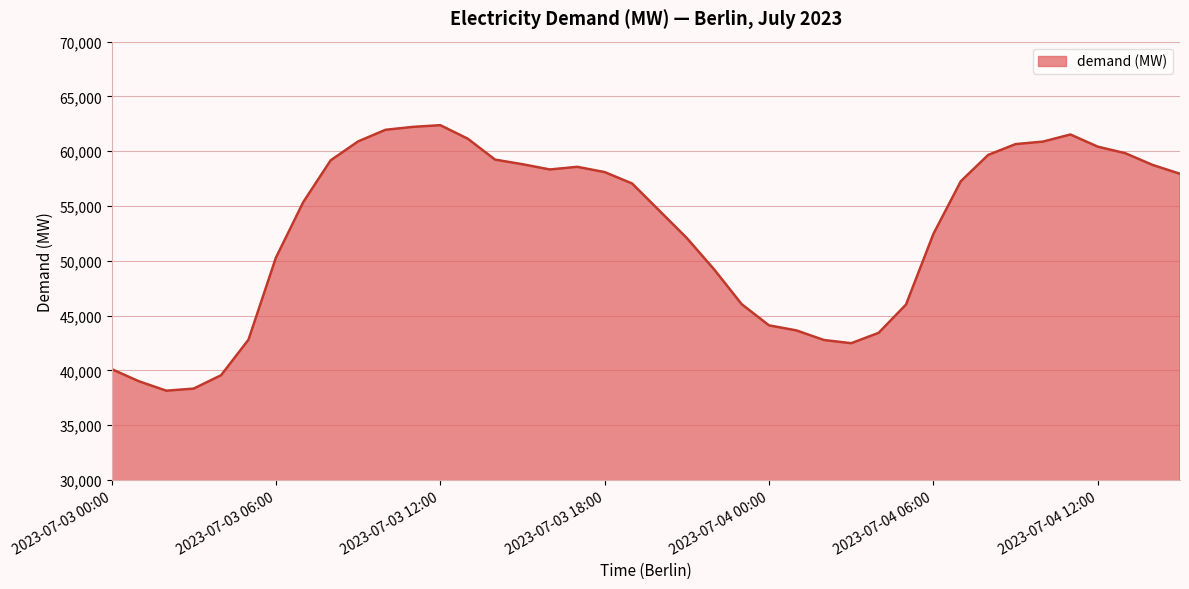

Count the number of values greater than 57260.

20